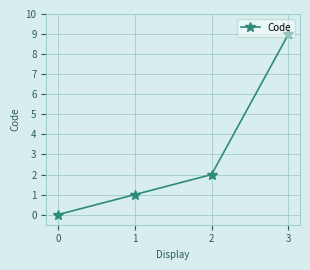

List the labels in order of value, largest first.

3, 2, 1, 0